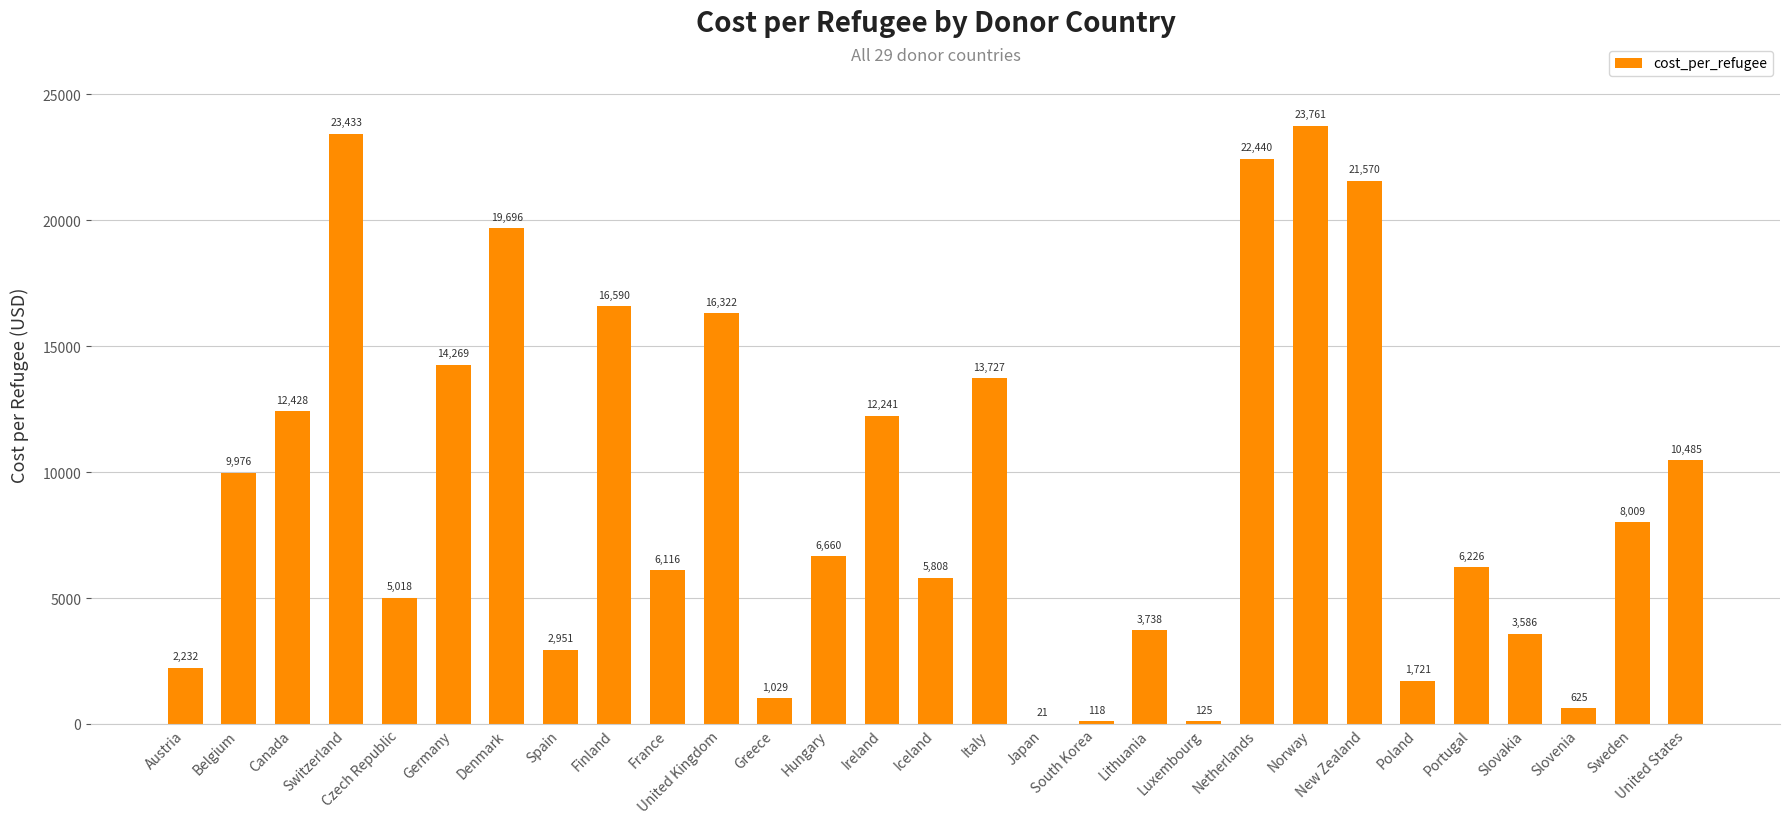

Approximately how many times larger is the value at Italy compared to Canada?

1.1